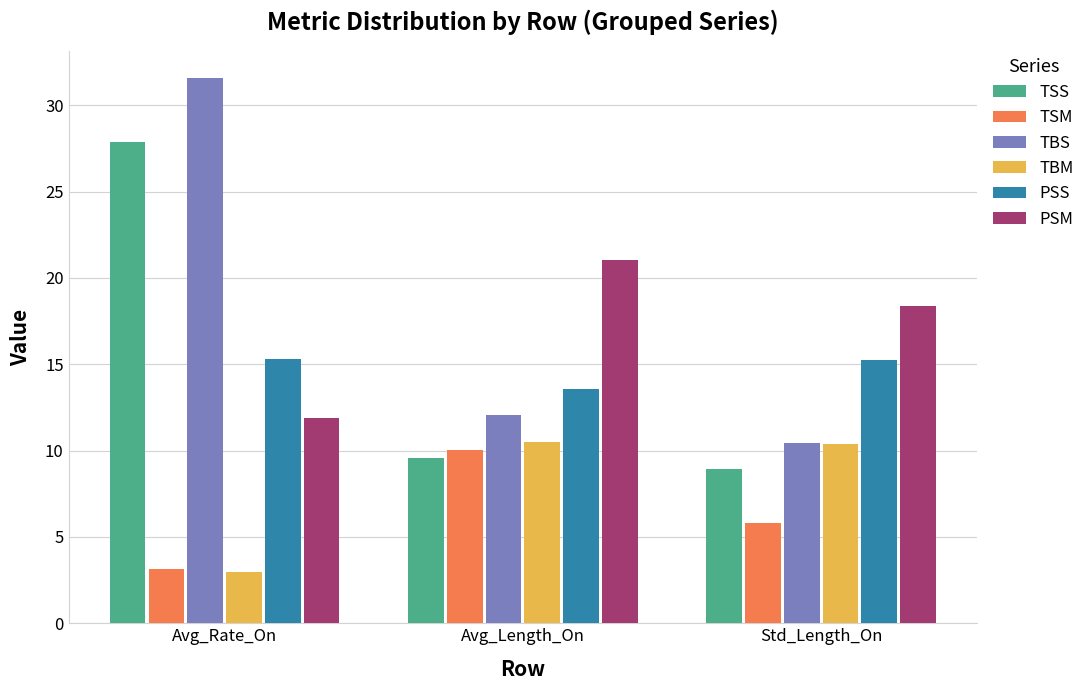

Rank the categories by TSM value from highest to lowest.

Avg_Length_On, Std_Length_On, Avg_Rate_On